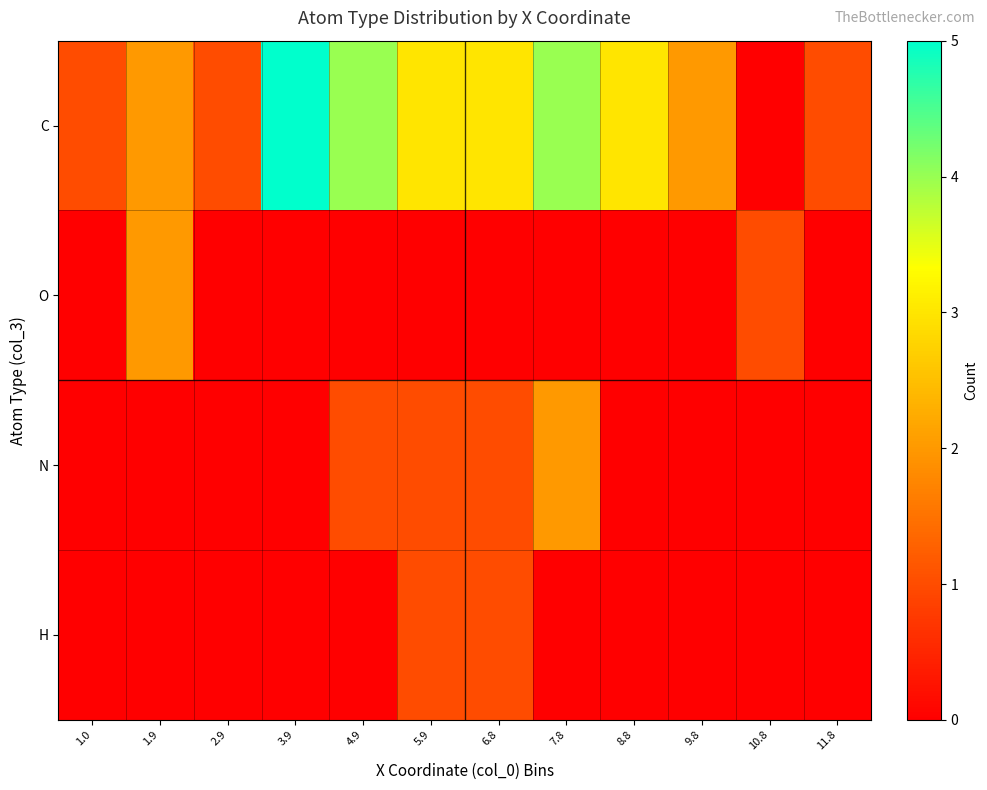

Reading right to left, list all the values displayed in this chart.

C: 11.8=1	10.8=0	9.8=2	8.8=3	7.8=4	6.8=3	5.9=3	4.9=4	3.9=5	2.9=1	1.9=2	1.0=1
O: 11.8=0	10.8=1	9.8=0	8.8=0	7.8=0	6.8=0	5.9=0	4.9=0	3.9=0	2.9=0	1.9=2	1.0=0
N: 11.8=0	10.8=0	9.8=0	8.8=0	7.8=2	6.8=1	5.9=1	4.9=1	3.9=0	2.9=0	1.9=0	1.0=0
H: 11.8=0	10.8=0	9.8=0	8.8=0	7.8=0	6.8=1	5.9=1	4.9=0	3.9=0	2.9=0	1.9=0	1.0=0